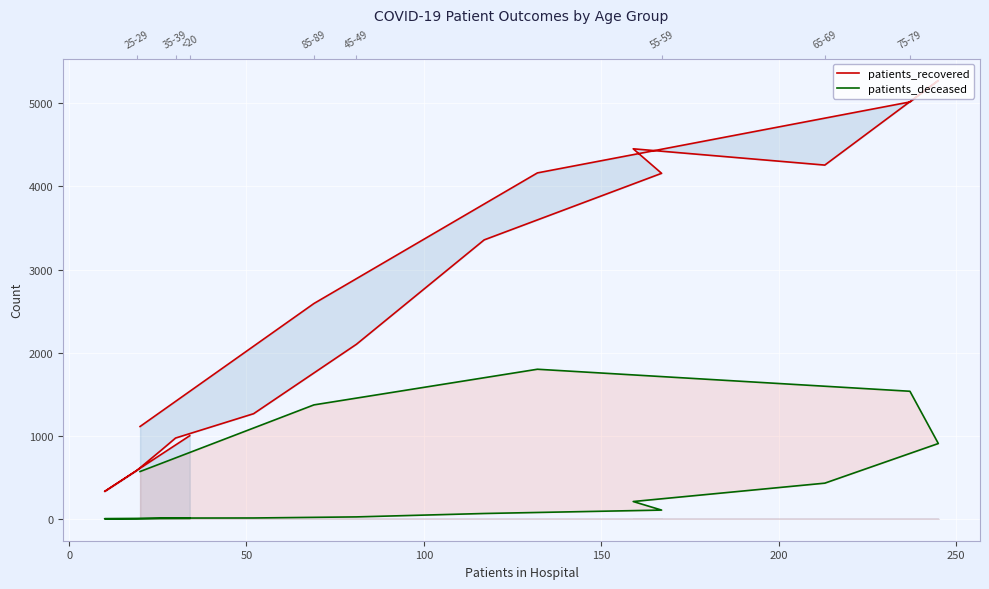

In patients_recovered, how many points are lower than both neighbors (excluding endpoints)?

2